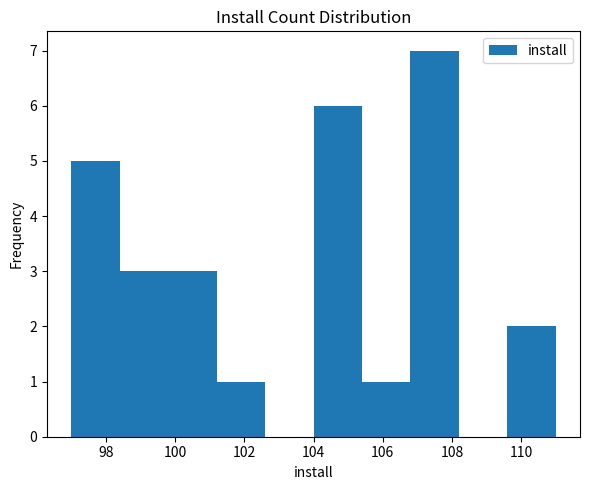

Over which range of the x-axis is the bar tallest?

106.8 to 108.2